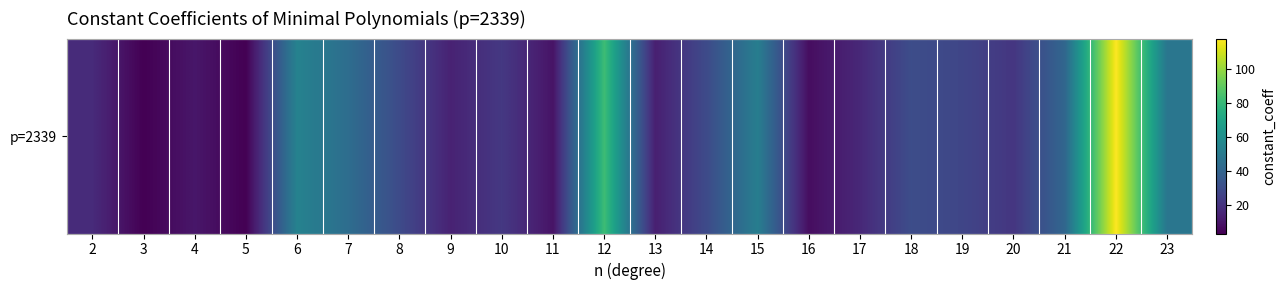

At which label does the data first exceed 27?

6